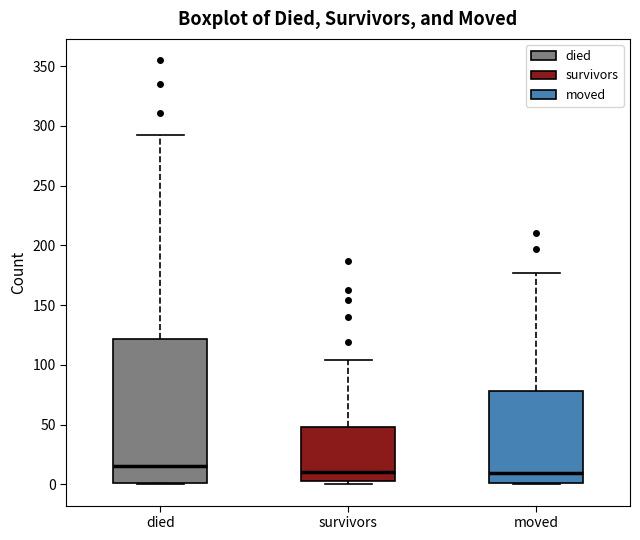

Reading left to right, transcribe this box plot: for each box, give where its median line is, the range the box spans, and where its two whiskers end, as read against the y-axis. The values are not printed on the chart, so give them approximately, as read against the axis.

died: median 15, box 0 to 120, whiskers 0 to 290
survivors: median 10, box 5 to 50, whiskers 0 to 105
moved: median 10, box 0 to 80, whiskers 0 to 175